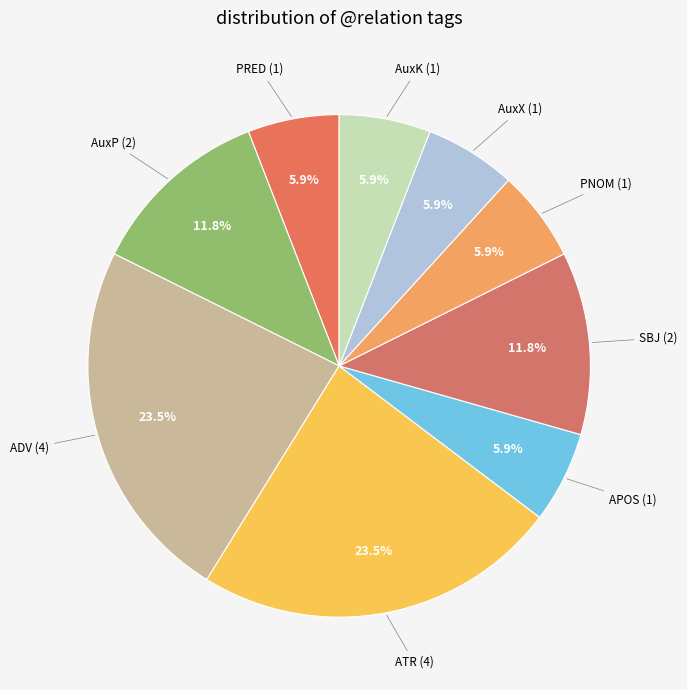

How many segments does this pie chart have?

9